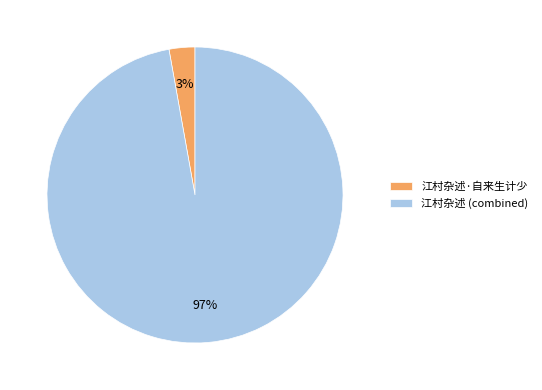

Between 江村杂述·自来生计少 and 江村杂述 (combined), which is larger?

江村杂述 (combined)